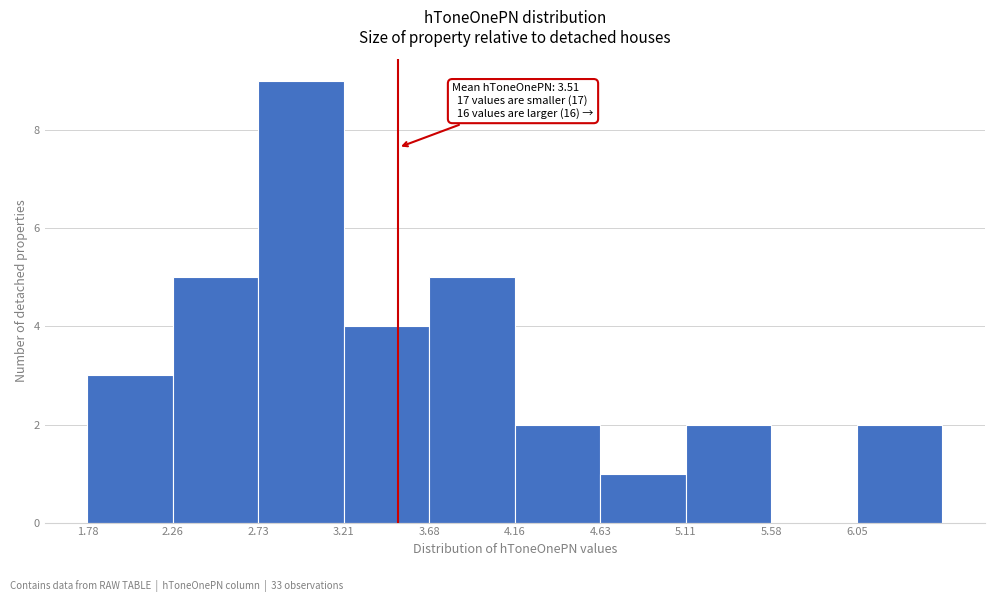

Over which range of the x-axis is the bar tallest?

2.75 to 3.20